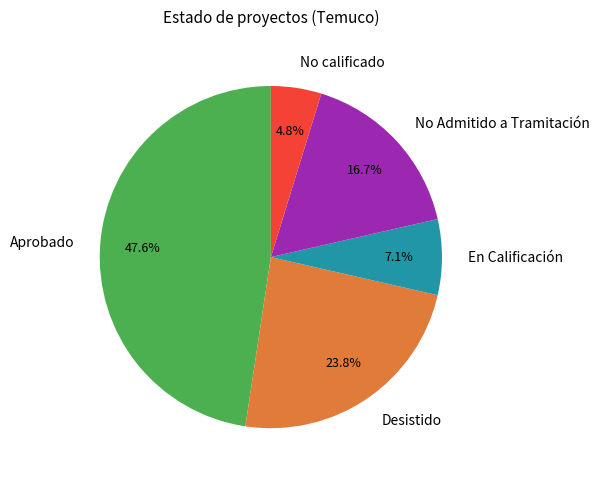

Is the sum of No calificado and En Calificación greater than half?

No